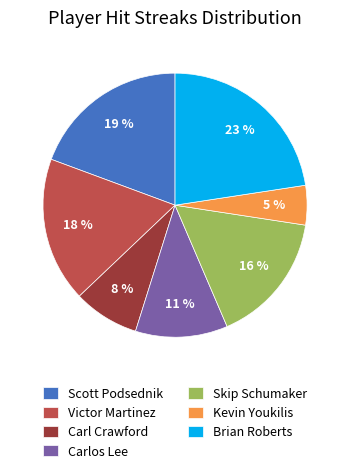

Is the sum of Brian Roberts and Carl Crawford greater than half?

No